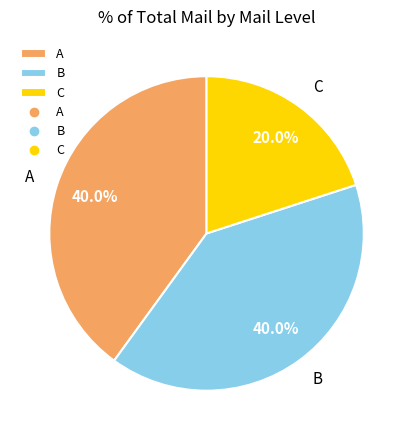

What percentage is the A slice, to the nearest percent?

40%